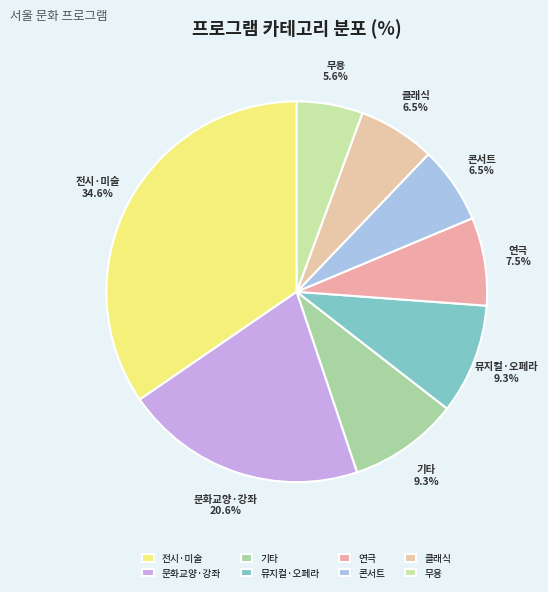

How many slices are in this pie chart?

8